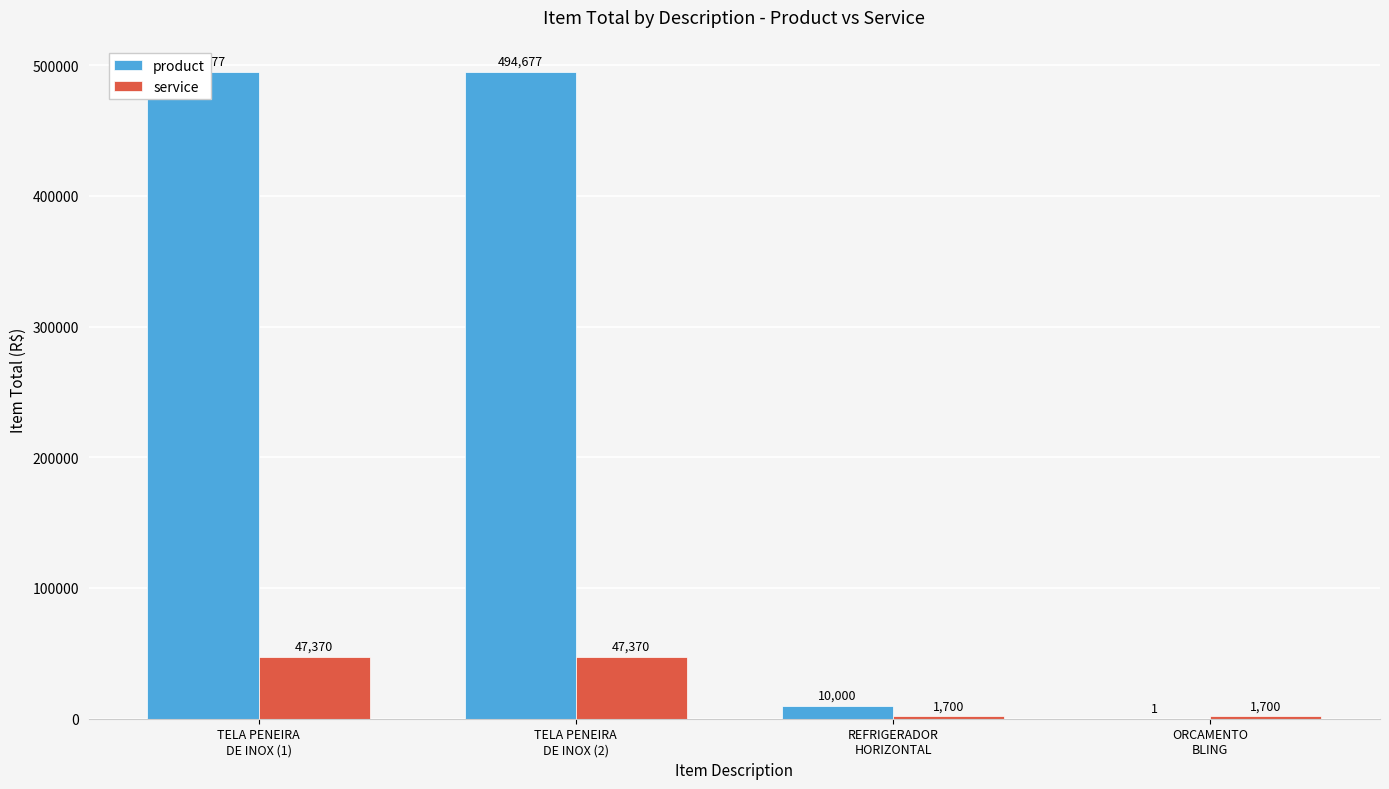

What is the label of the 3rd bar from the right?

TELA PENEIRA
DE INOX (2)